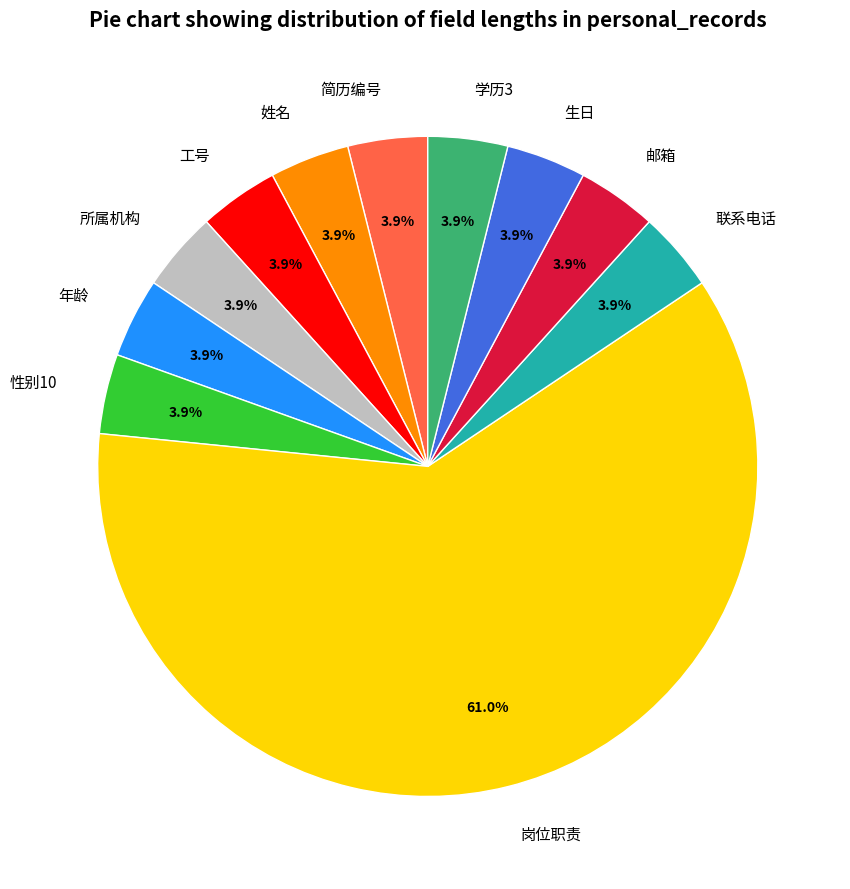

Is it true that 性别10 is 4% of the pie?

True